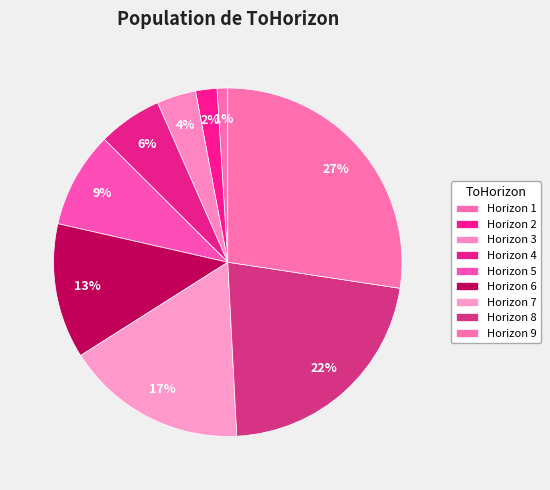

What is the smallest slice in the pie chart?

1